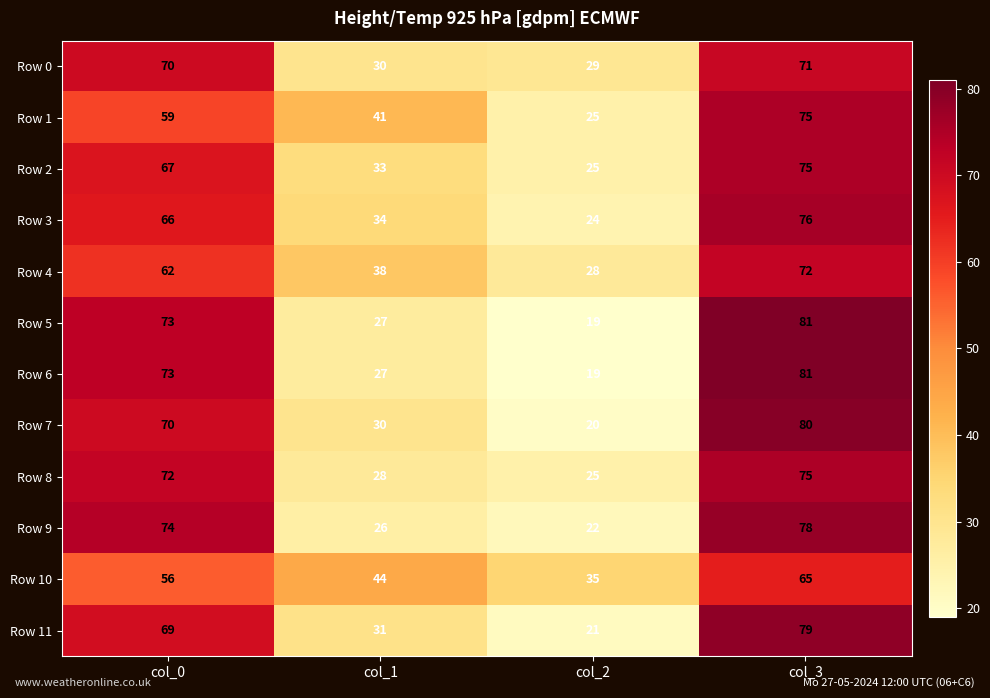

Rank the categories by Row 0 value from highest to lowest.

col_3, col_0, col_1, col_2